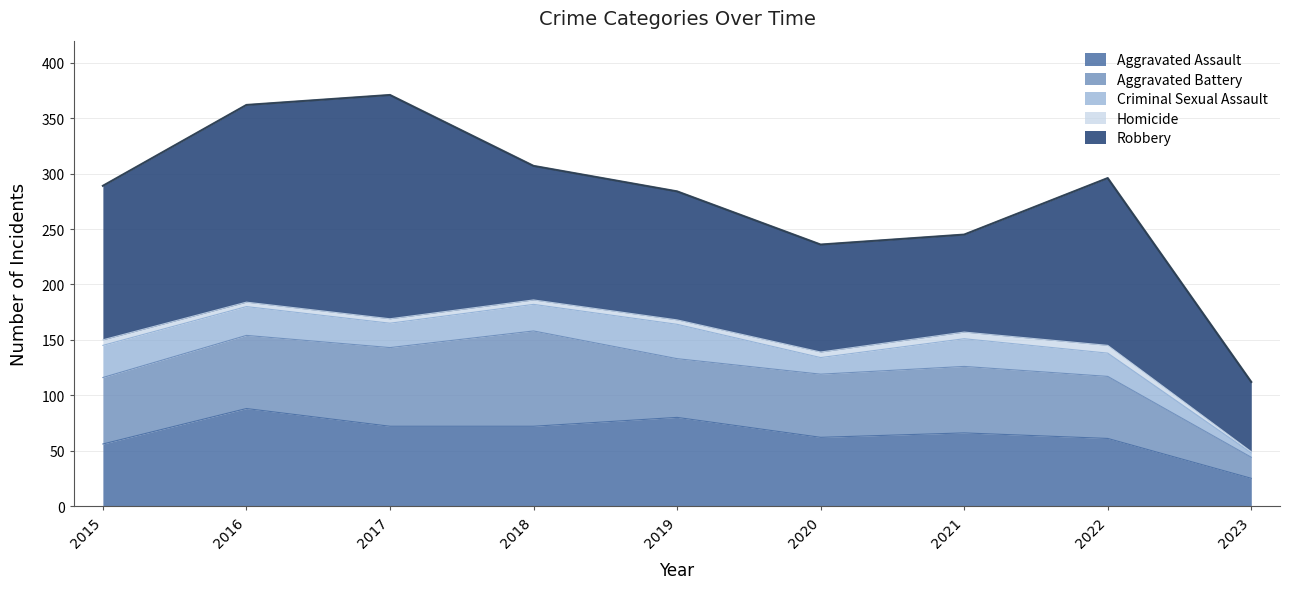

True or false: Aggravated Assault and Homicide intersect in this chart.

False